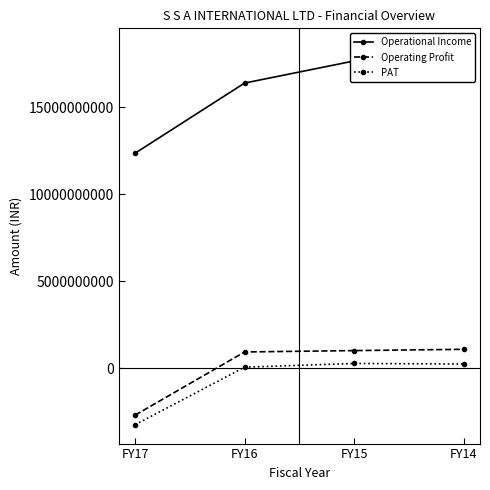

What is the sum of all Operational Income values?

64830006442